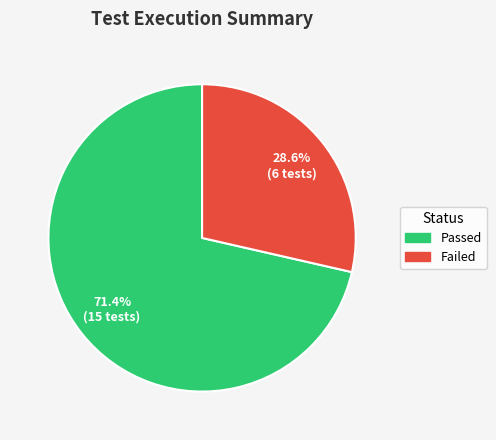

Is there a majority slice in this chart?

Yes